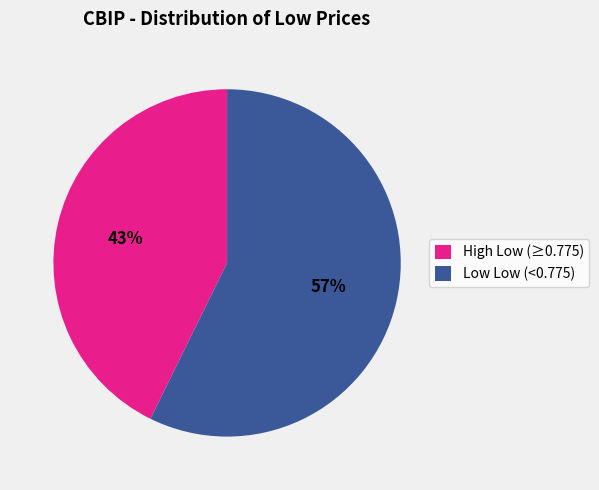

Which has a higher value, Low Low (<0.775) or High Low (≥0.775)?

Low Low (<0.775)